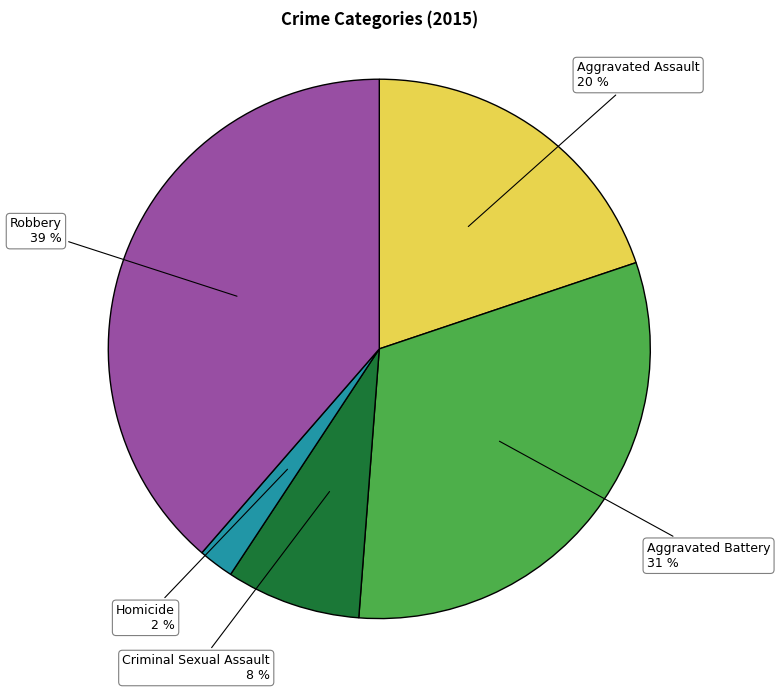

Is it true that Criminal Sexual Assault is 17% of the pie?

False